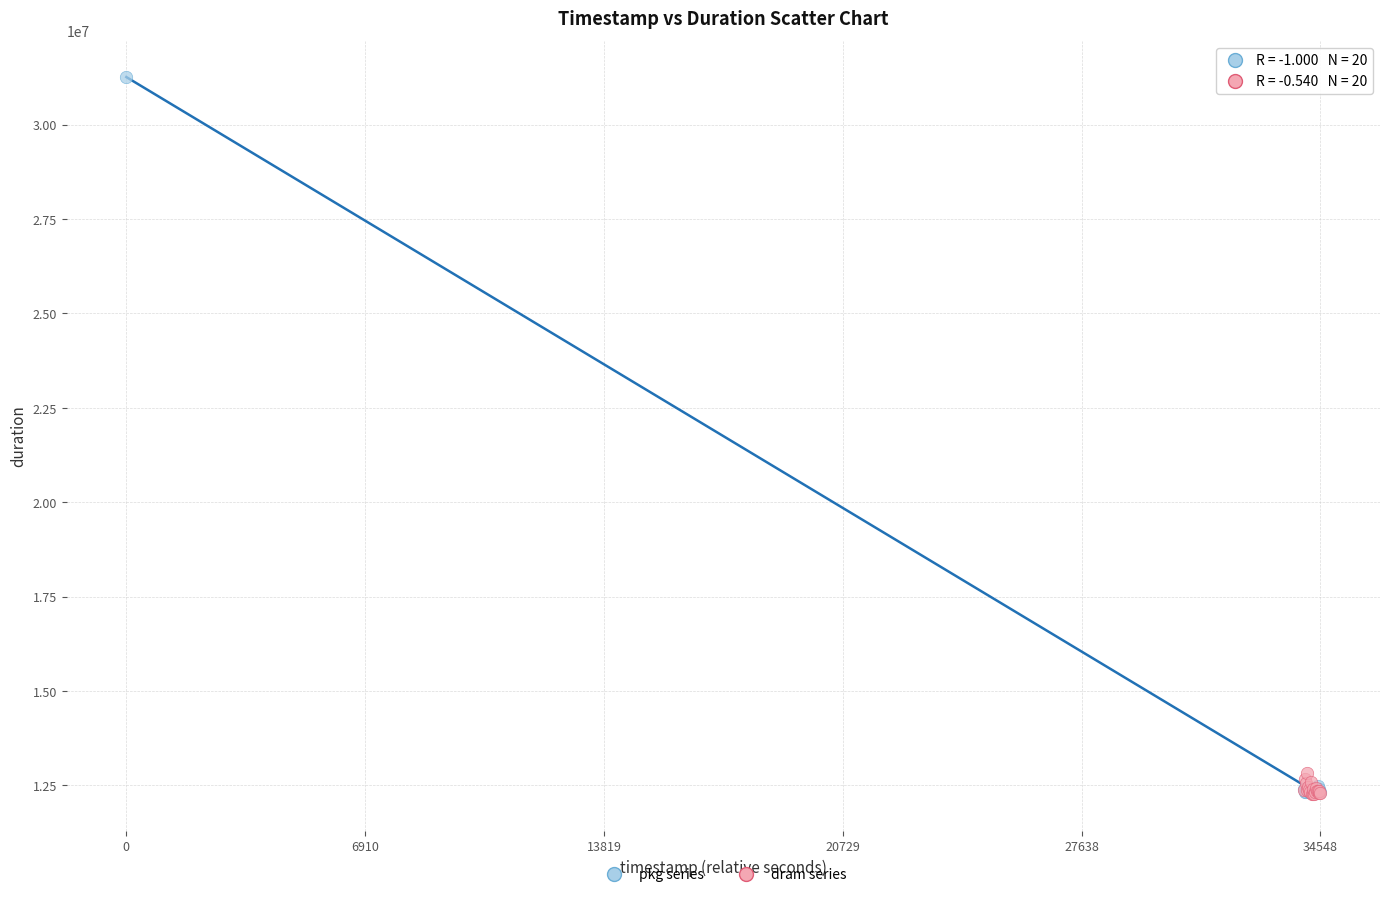

What are all the series names shown in the legend?

pkg series, dram series